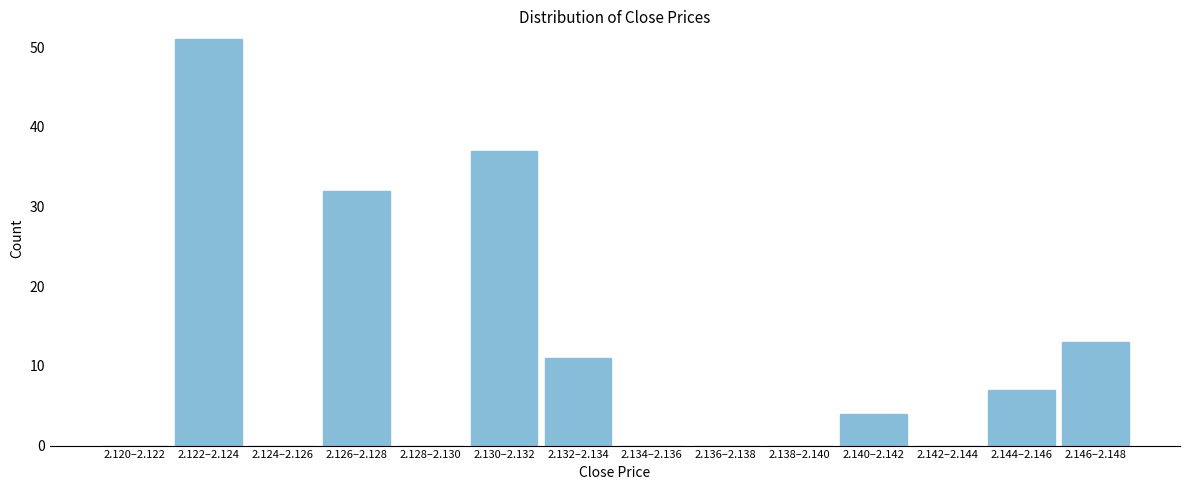

Reading right to left, transcribe all the data shown in this chart.

2.146–2.148=13	2.144–2.146=7	2.142–2.144=0	2.140–2.142=4	2.138–2.140=0	2.136–2.138=0	2.134–2.136=0	2.132–2.134=11	2.130–2.132=37	2.128–2.130=0	2.126–2.128=32	2.124–2.126=0	2.122–2.124=51	2.120–2.122=0